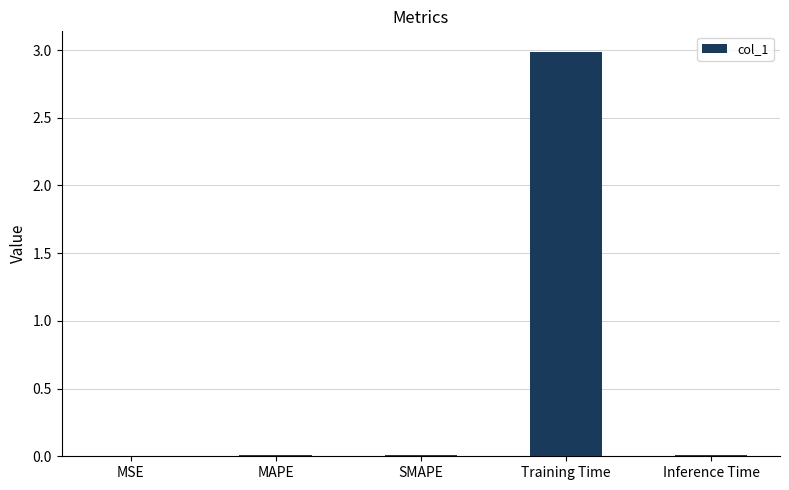

What is the sum of all values?

3.0